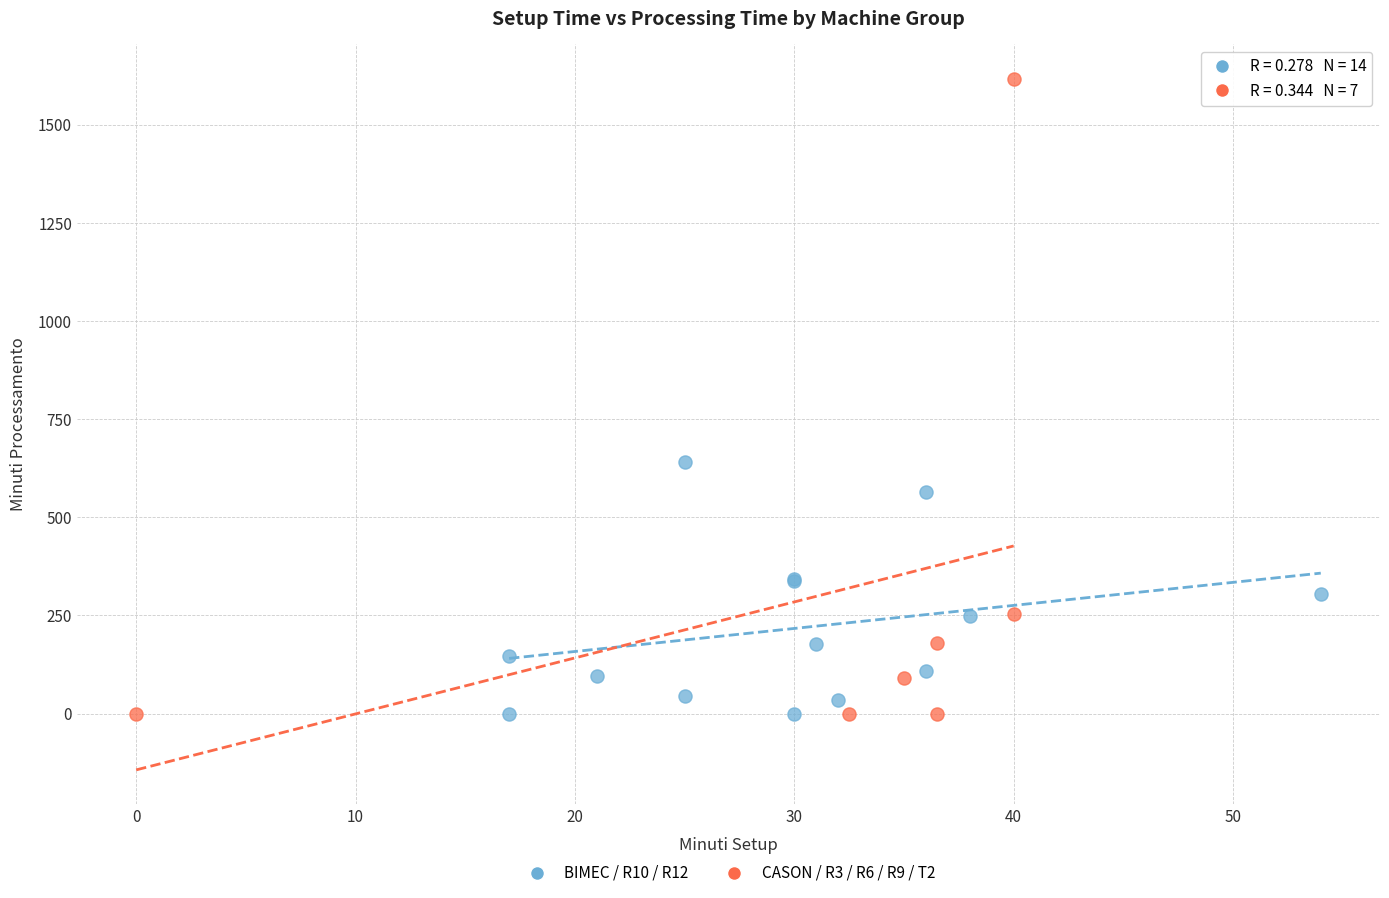

What are all the series names shown in the legend?

BIMEC / R10 / R12, CASON / R3 / R6 / R9 / T2